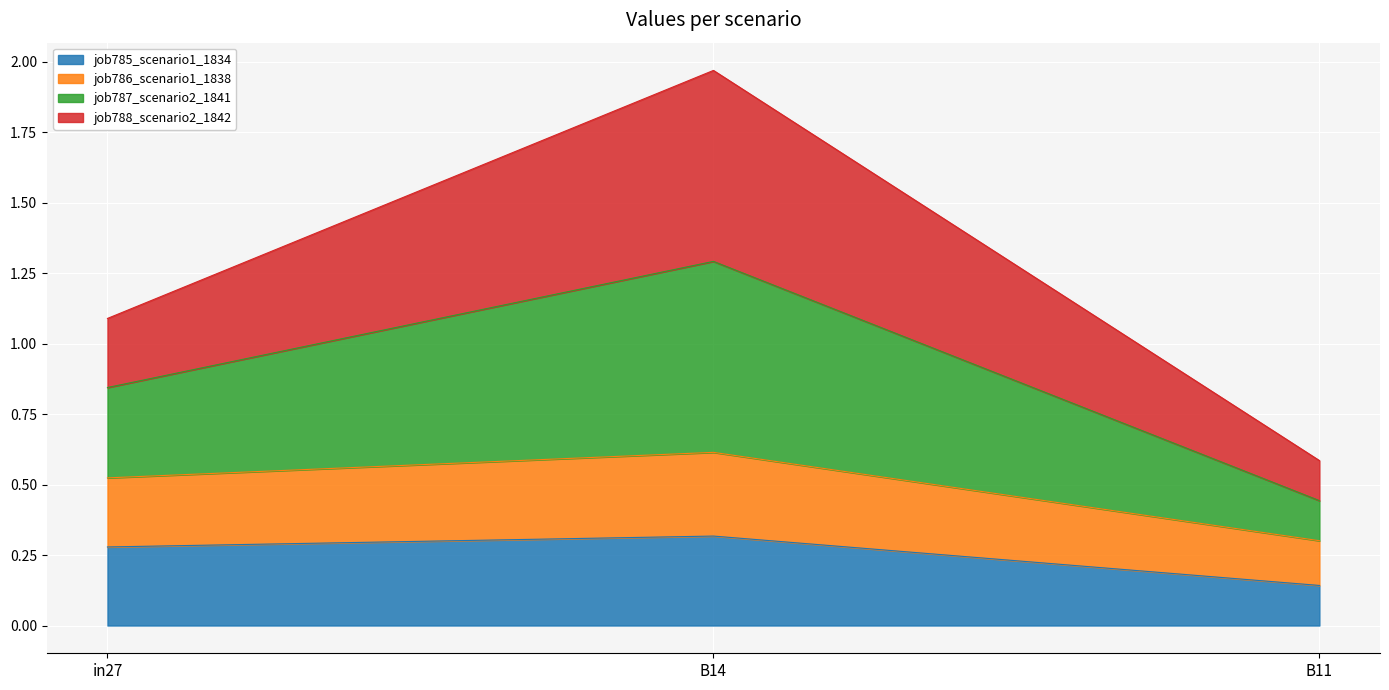

The job785_scenario1_1834 series shows 0.5 at in27. True or false?

False